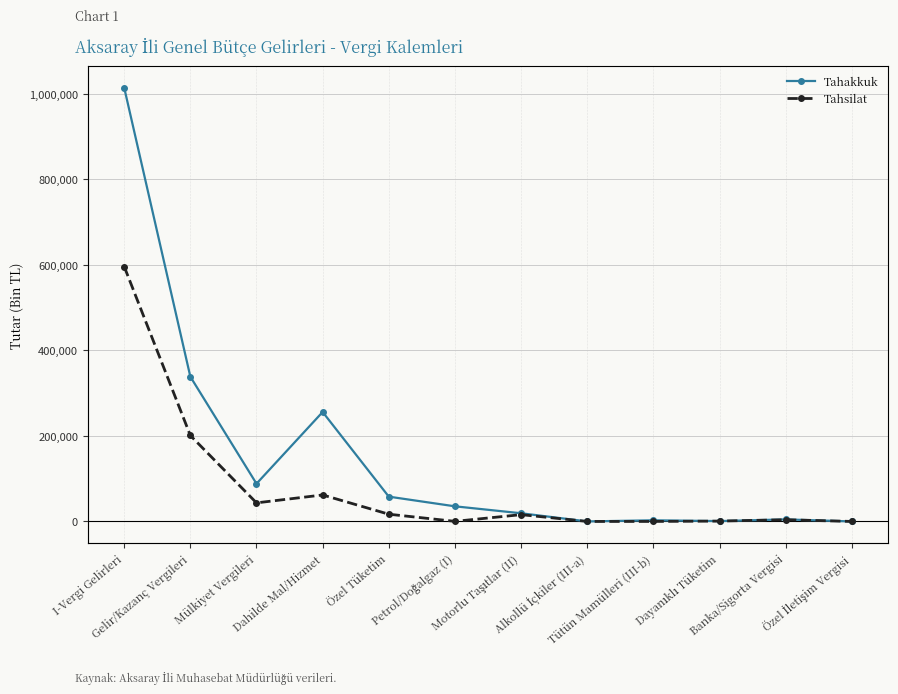

Which series has the widest spread of values?

Tahakkuk